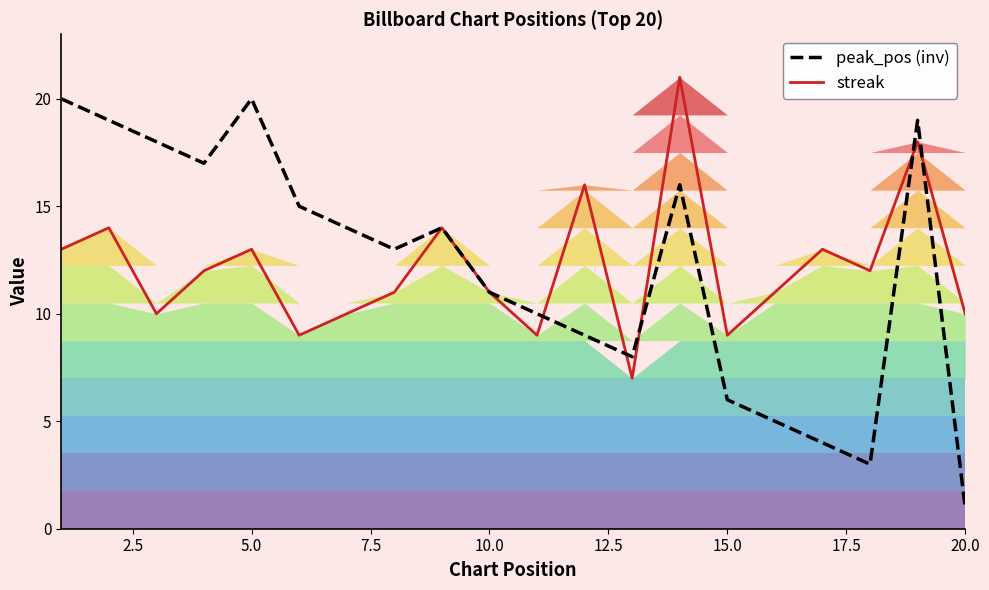

What is the value of the streak point at the 15th from the left?

9